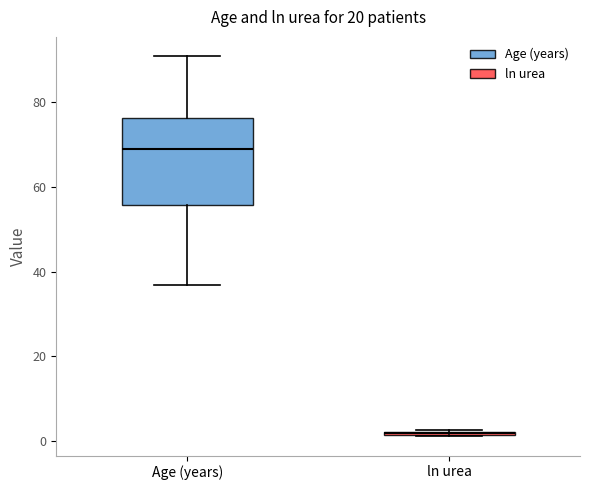

Reading left to right, transcribe this box plot: for each box, give where its median line is, the range the box spans, and where its two whiskers end, as read against the y-axis. The values are not printed on the chart, so give them approximately, as read against the axis.

Age (years): median 70, box 56 to 76, whiskers 38 to 92
ln urea: box collapsed to a line at 2, whiskers 2 to 2